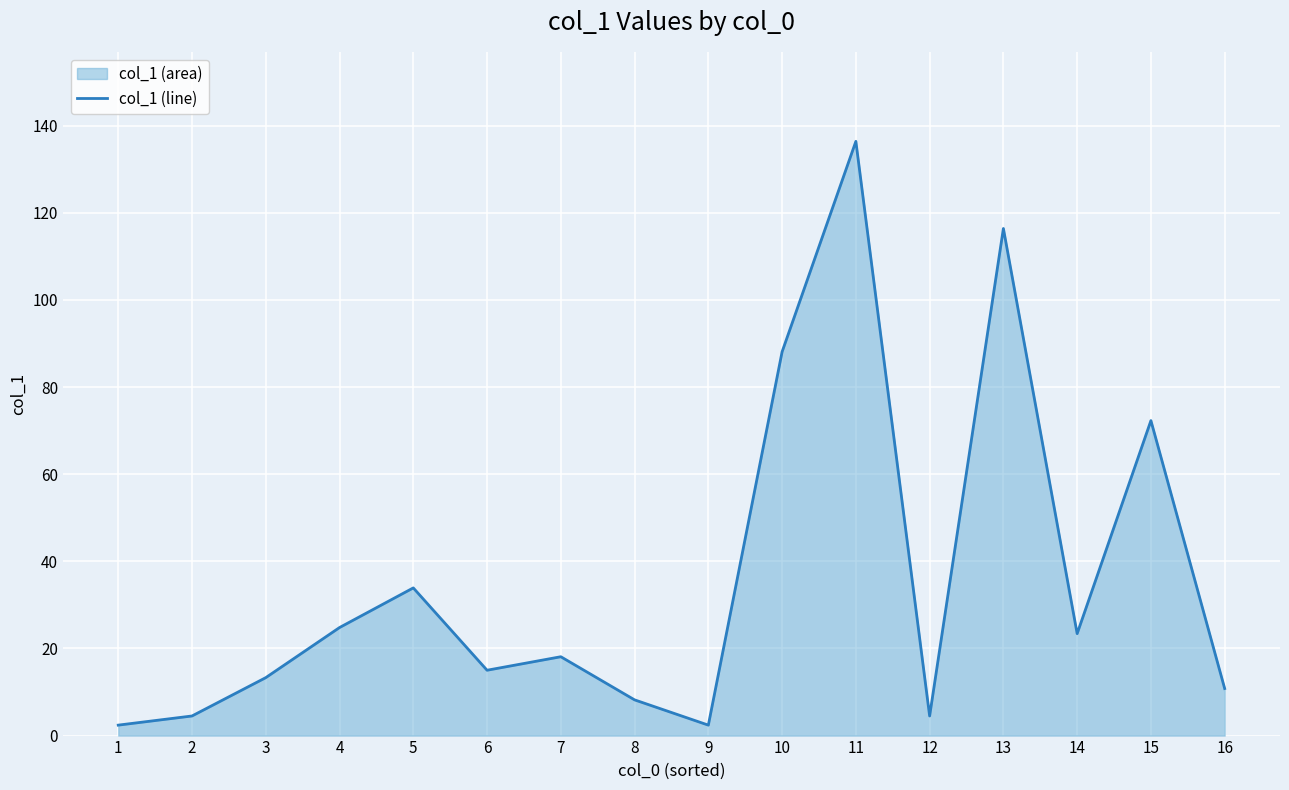

Reading left to right, extract all data points from this chart.

1=2.4	2=4.5	3=13.3	4=24.8	5=33.9	6=15.0	7=18.1	8=8.2	9=2.4	10=88.1	11=136.4	12=4.5	13=116.4	14=23.4	15=72.3	16=10.8